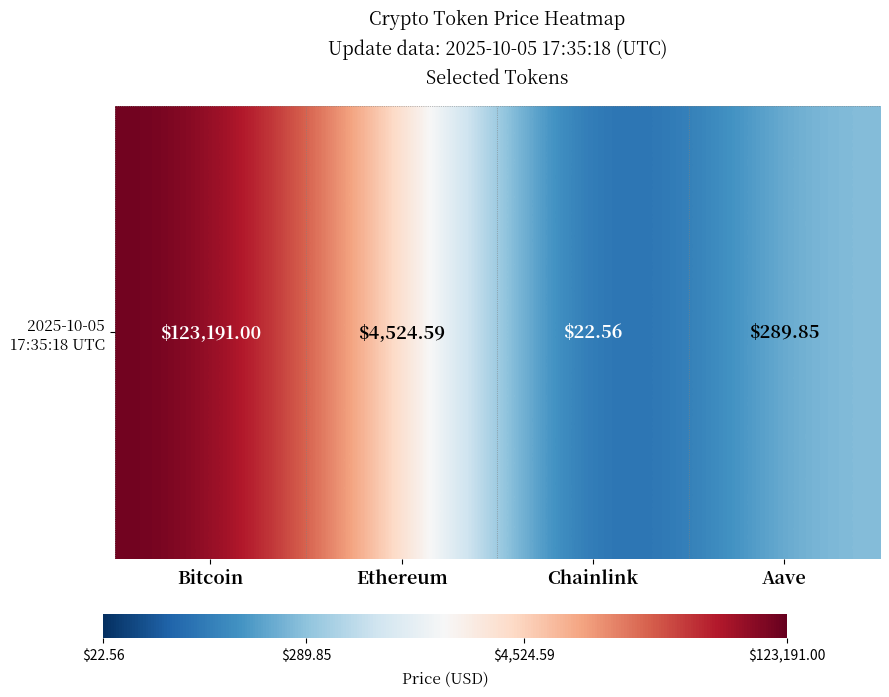

List the labels in order of value, smallest first.

Chainlink, Aave, Ethereum, Bitcoin